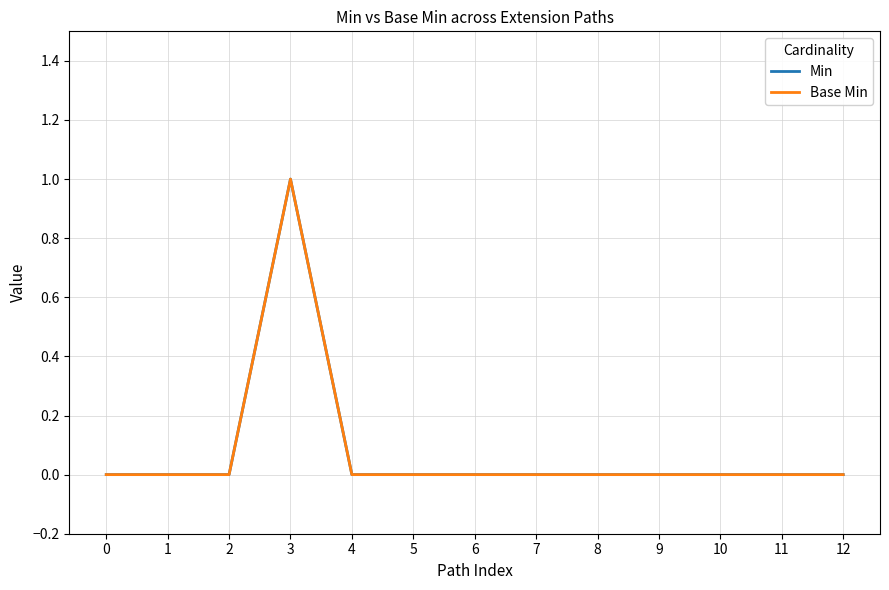

Which series has the largest total across all categories?

Min